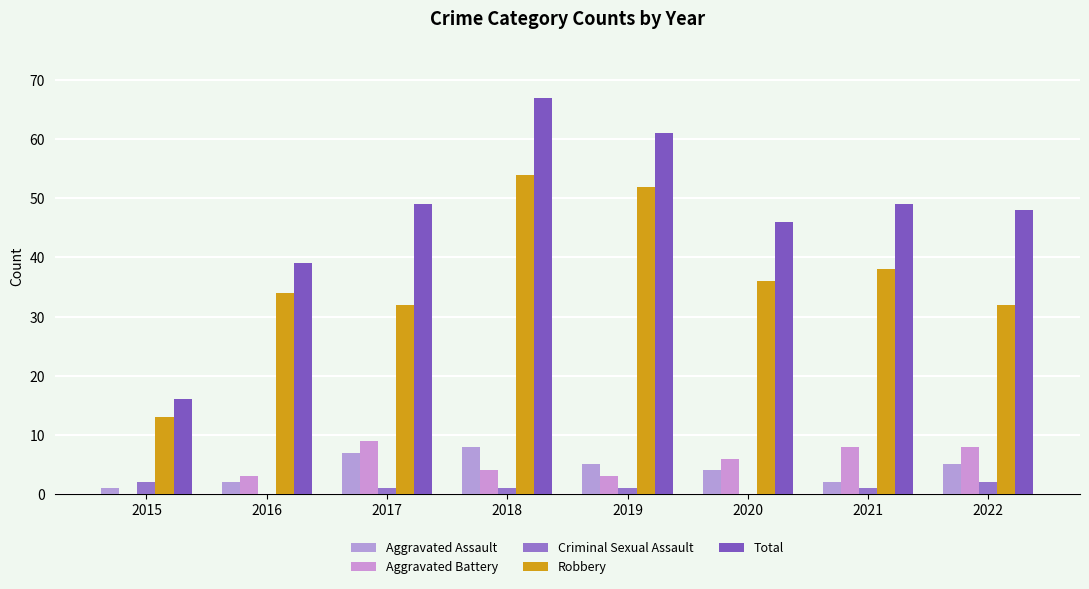

The value of Aggravated Battery at 2022 is 13. True or false?

False